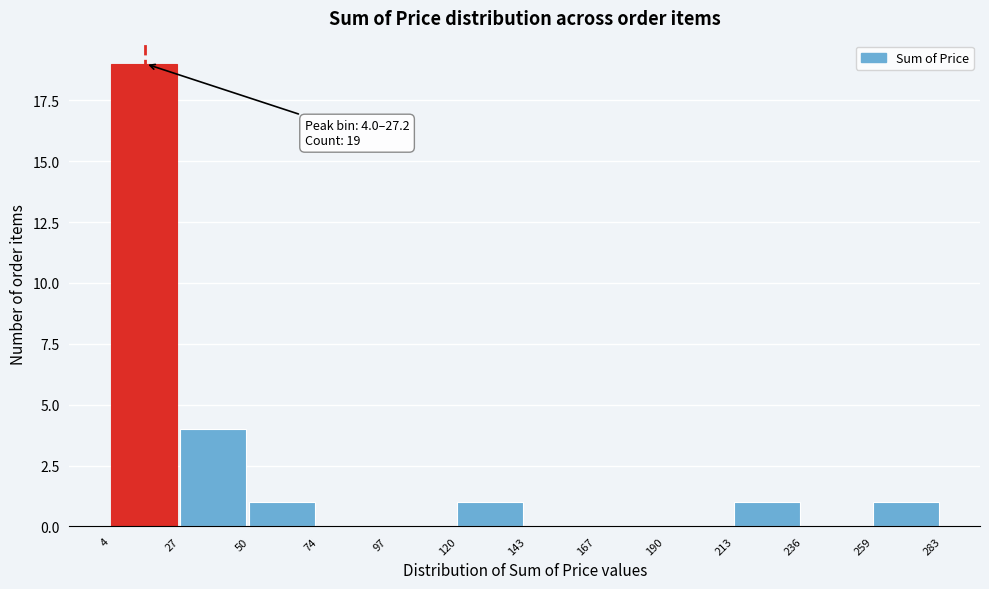

Which range on the x-axis has the tallest bar?

4 to 27